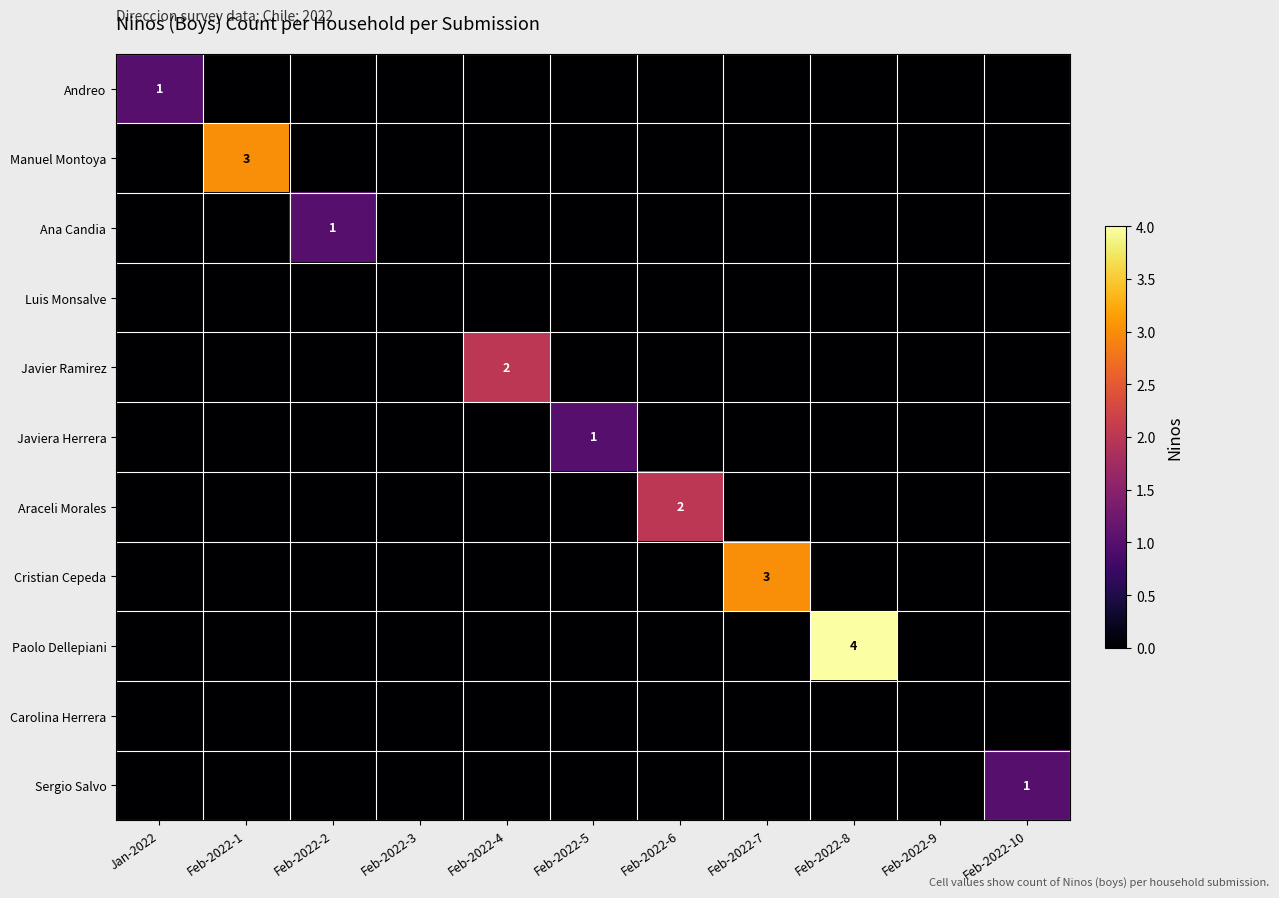

At Feb-2022-1, list the series in order from largest to smallest.

Manuel Montoya, Andreo, Ana Candia, Luis Monsalve, Javier Ramirez, Javiera Herrera, Araceli Morales, Cristian Cepeda, Paolo Dellepiani, Carolina Herrera, Sergio Salvo